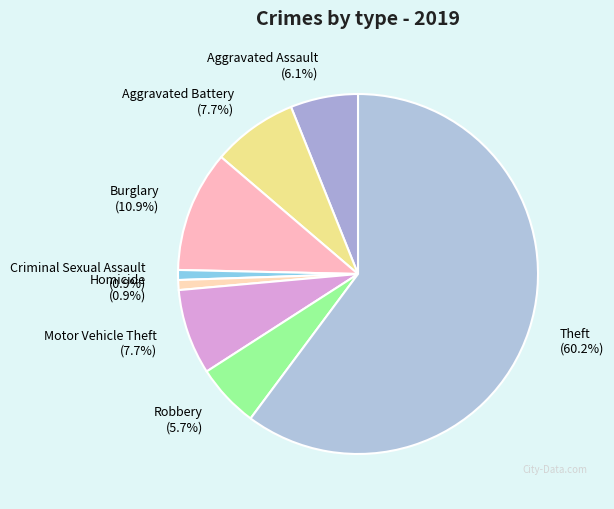

To the nearest percent, what is the difference between the largest and smallest slice percentages?

59%